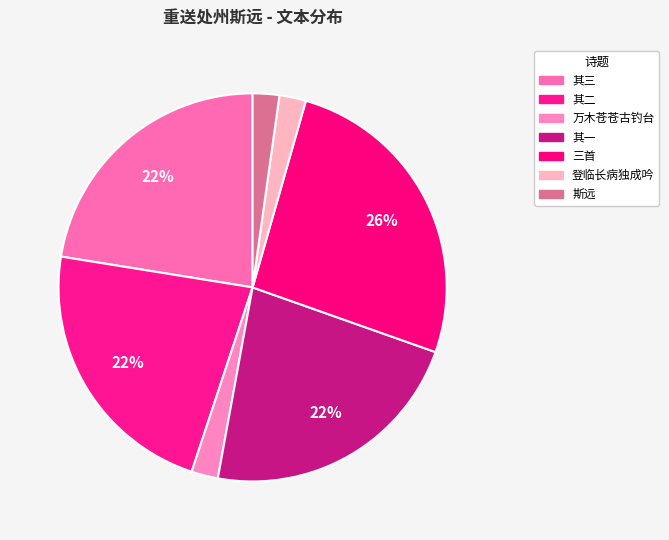

How many slices are in this pie chart?

7